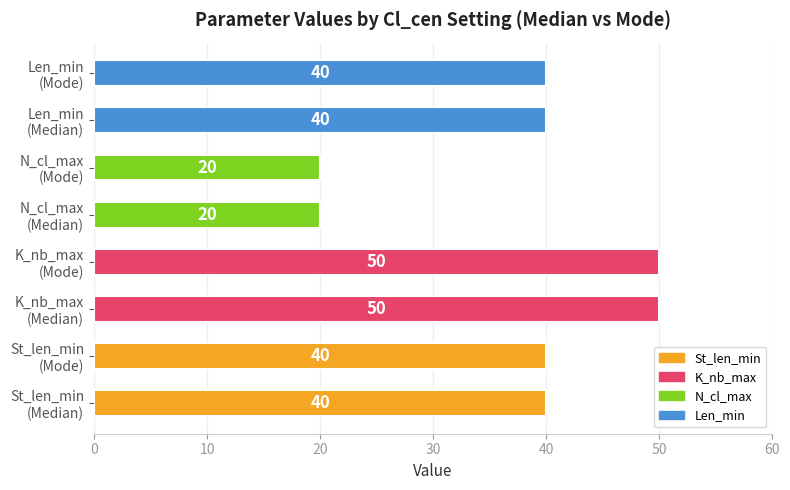

What is the minimum value shown in the chart?

20